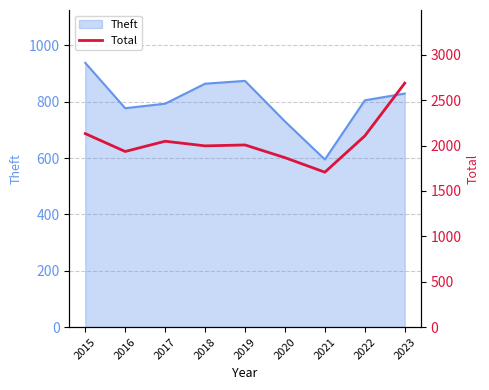

At which label does Theft reach its minimum?

2021